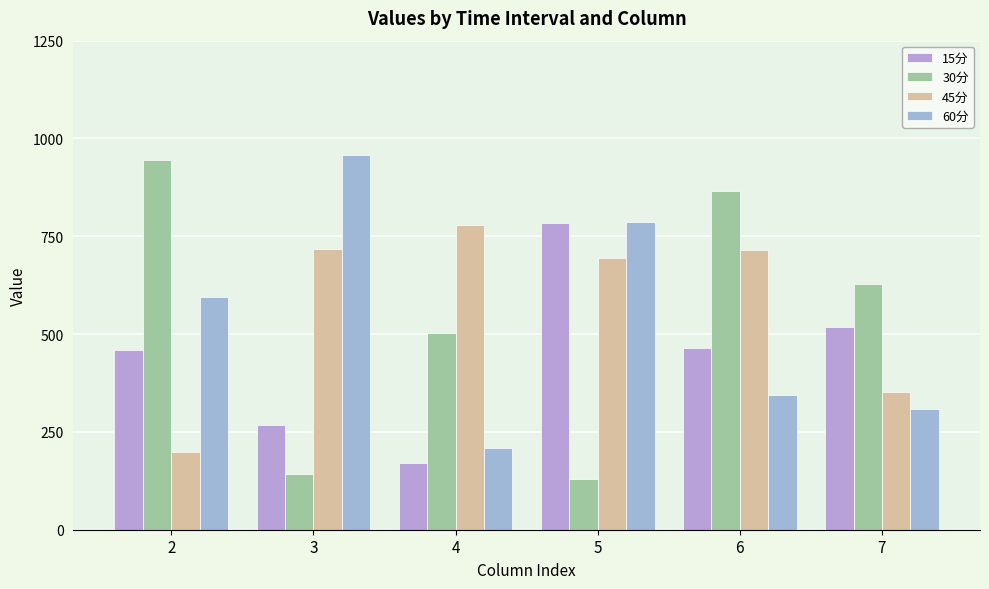

Is the value of 30分 at 3 greater than the value of 15分 at 7?

No